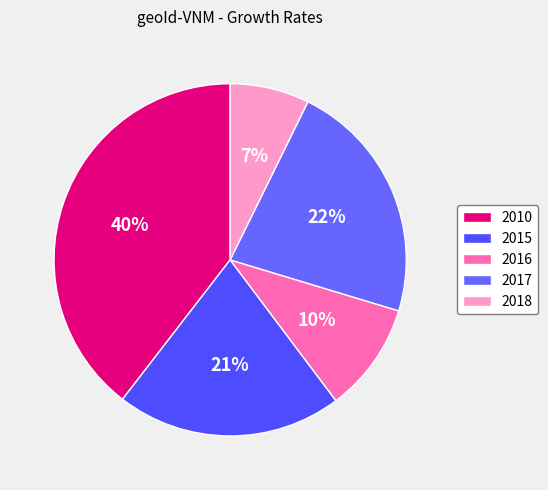

How many slices are in this pie chart?

5